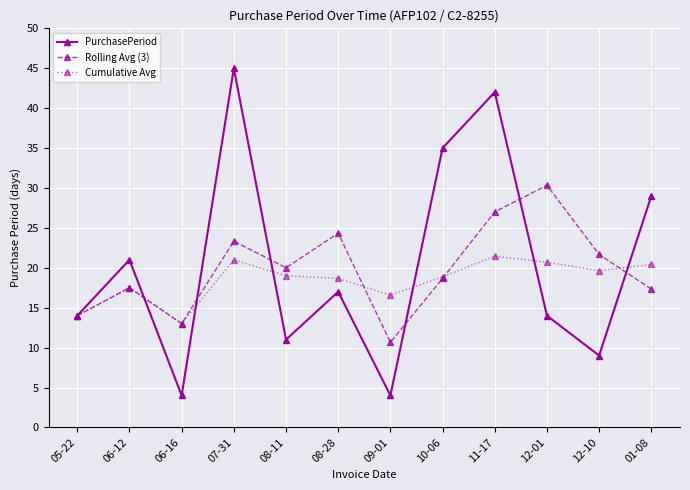

What is the spread (max minus min) of values at 01-08?

11.7